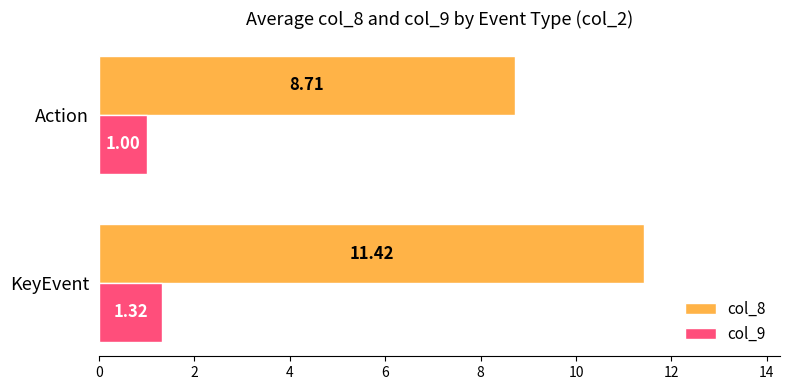

How many data points in col_8 are above 11?

1